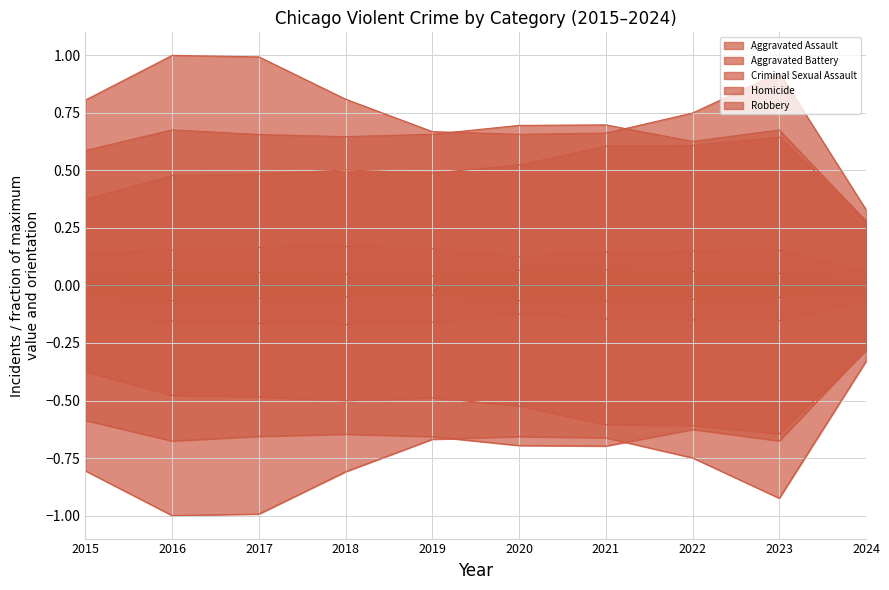

The Aggravated Assault series shows 0.2 at 2019. True or false?

False